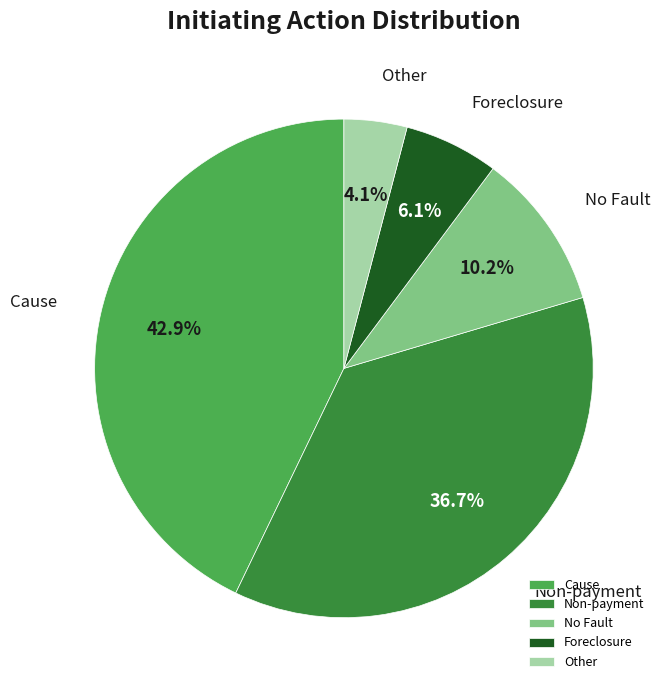

What percentage is NOT represented by Other?

95.9%